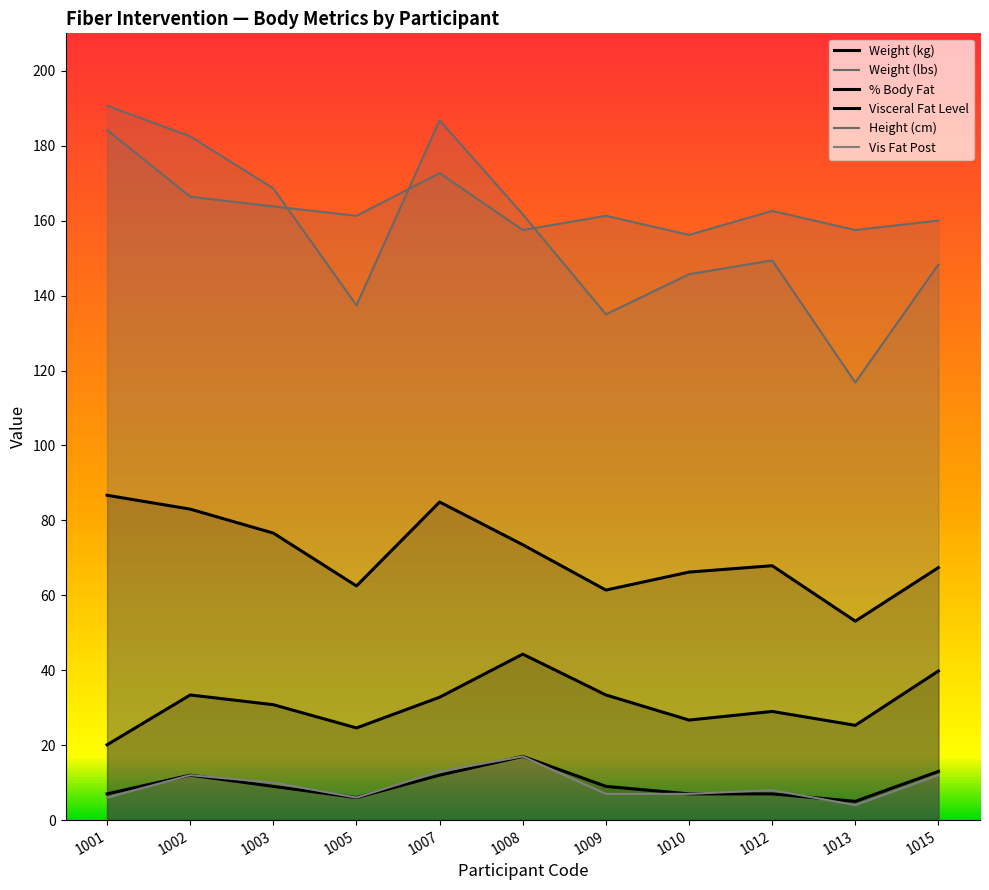

How many data points in Weight (kg) are less than 67?

4